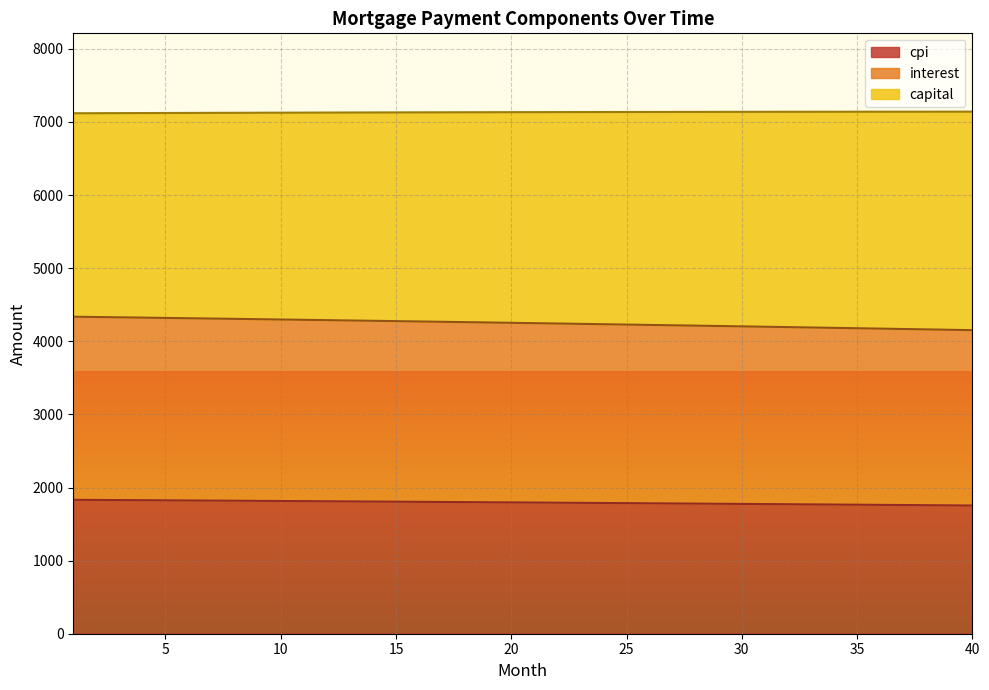

True or false: capital and interest cross at least once.

False